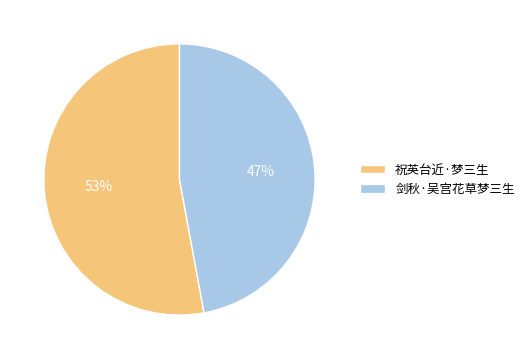

Is it true that 祝英台近·梦三生 is 53% of the pie?

True